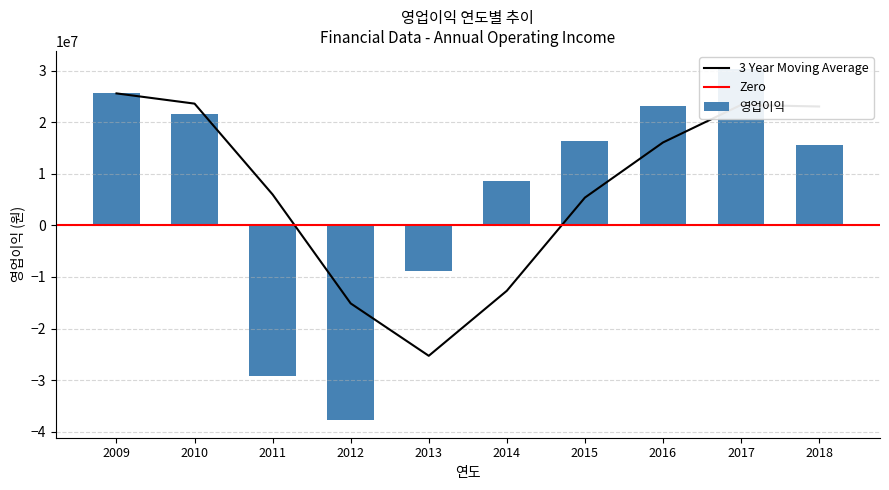

What is the maximum value shown in the chart?

30456117